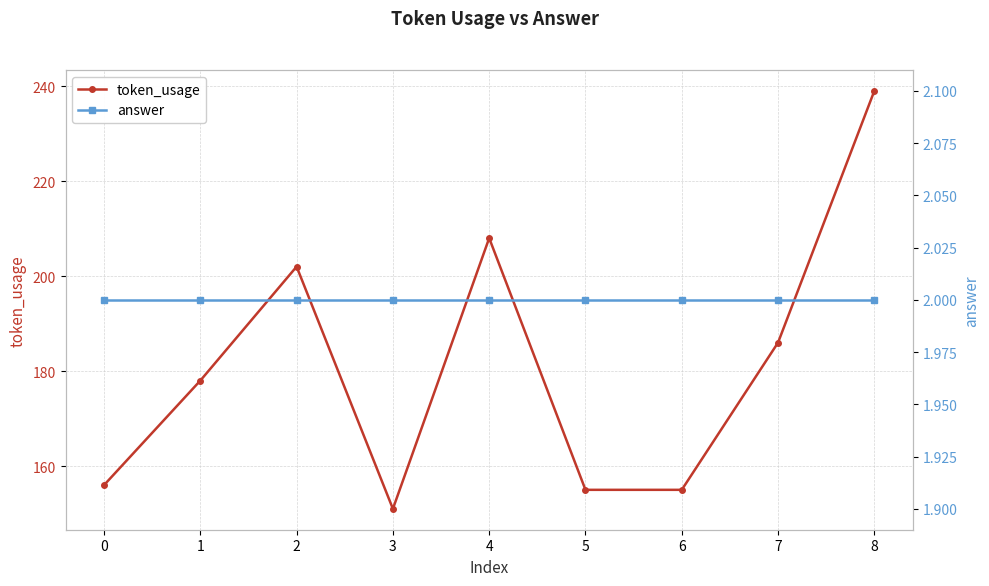

True or false: token_usage and answer cross at least once.

False